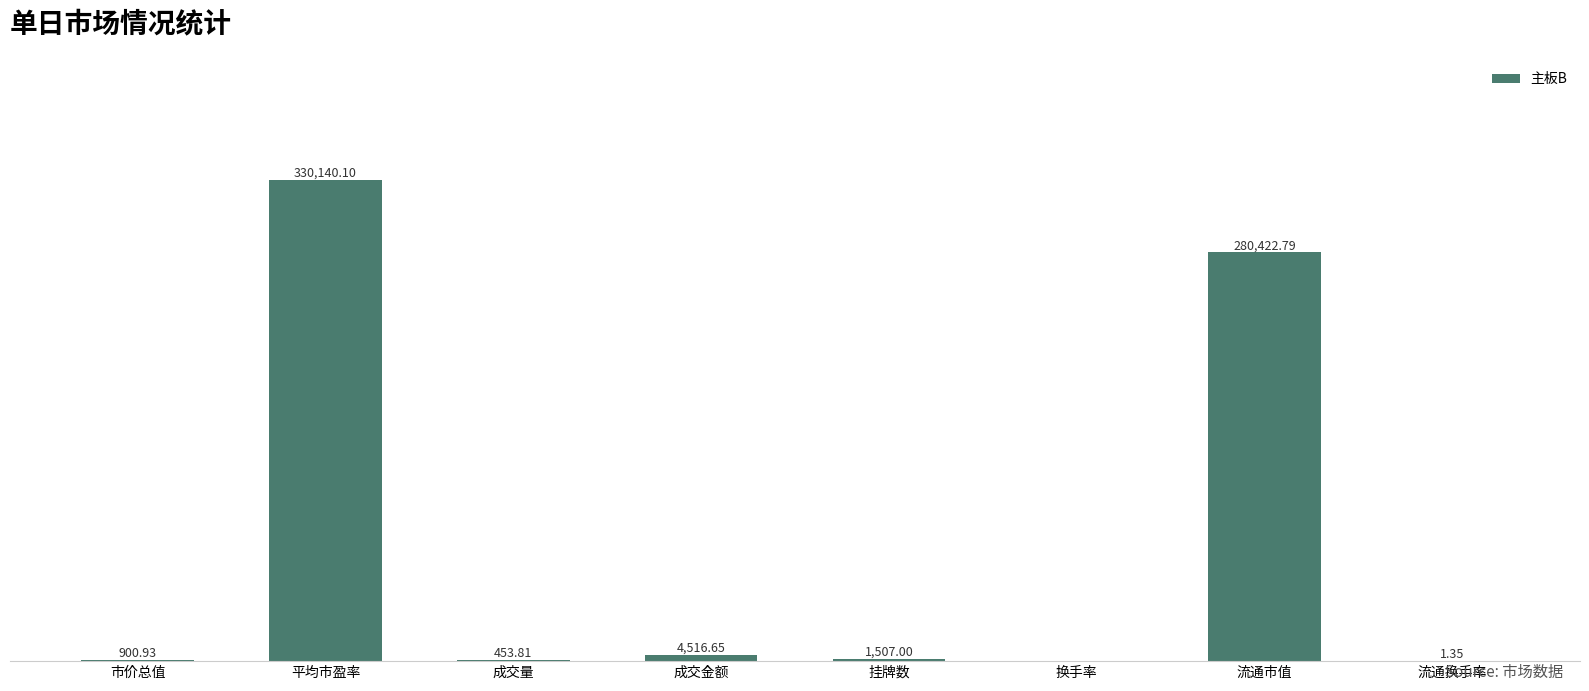

At which label does the data first exceed 1507?

平均市盈率